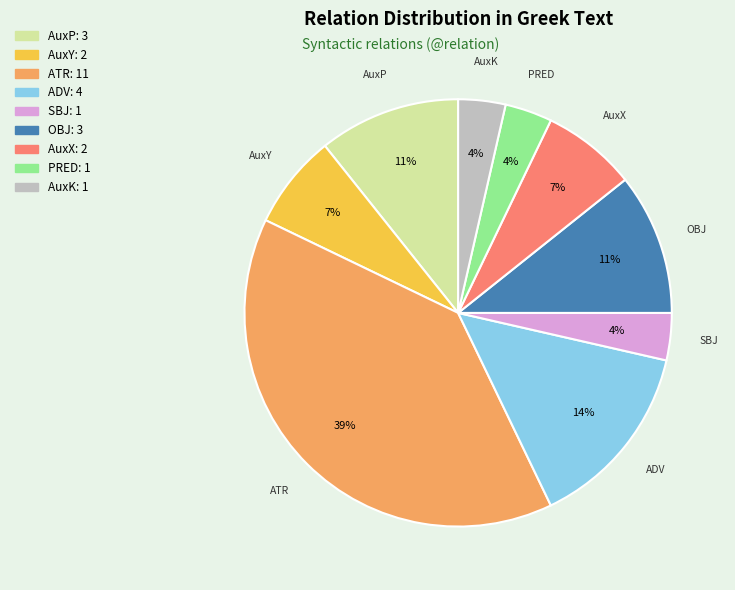

True or false: AuxK accounts for 4% of the total.

True